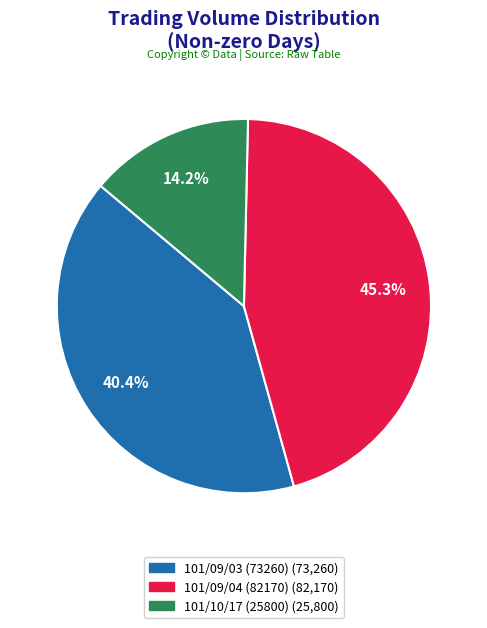

What percentage is the 101/09/03 (73260) slice, to the nearest percent?

40%